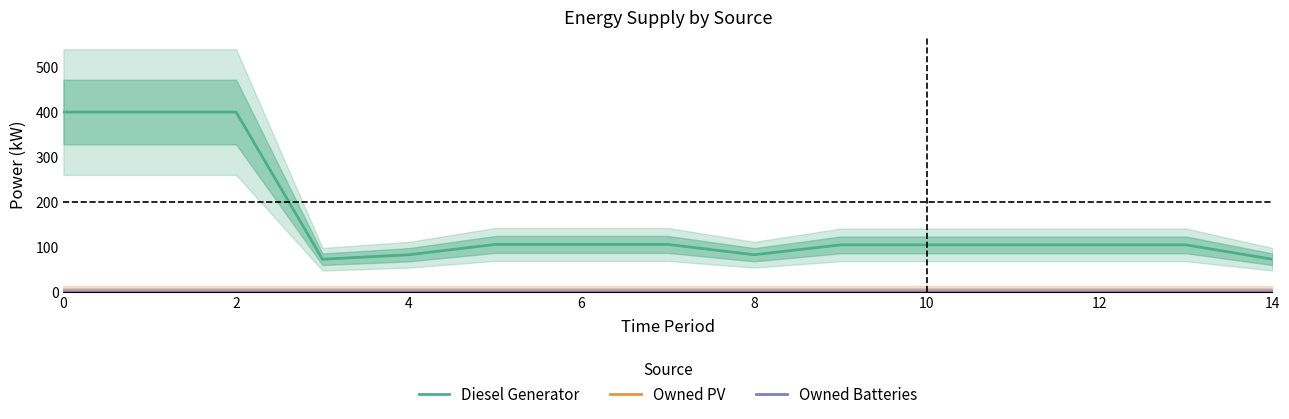

What is the sum of all Diesel Generator values?

2343